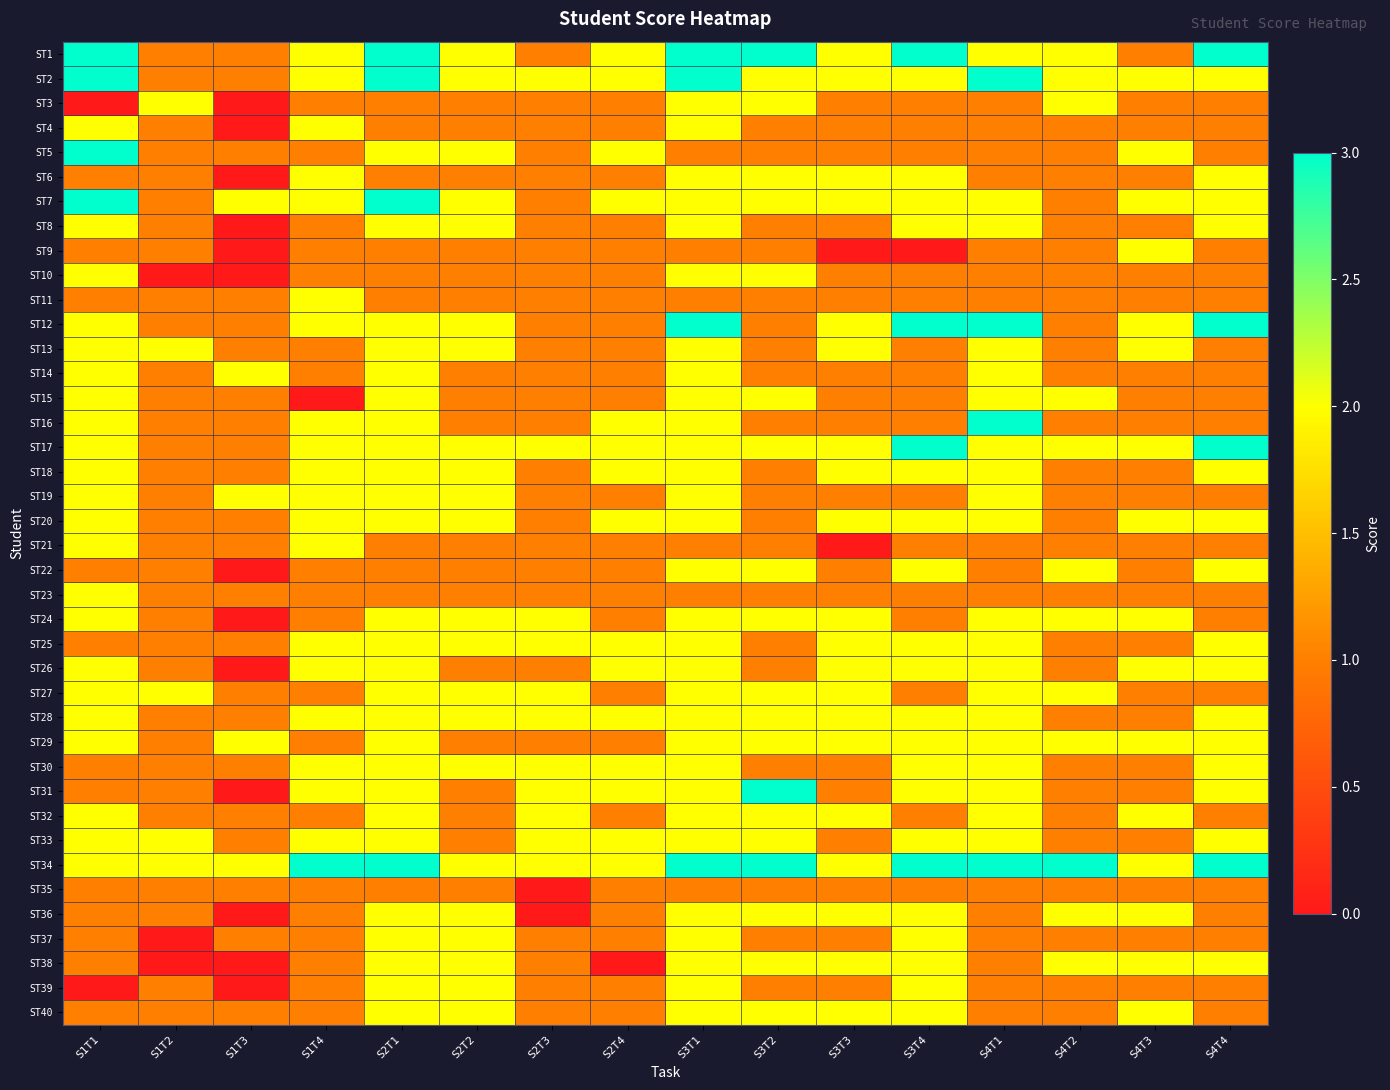

Which label corresponds to the smallest value in the chart?

S1T1